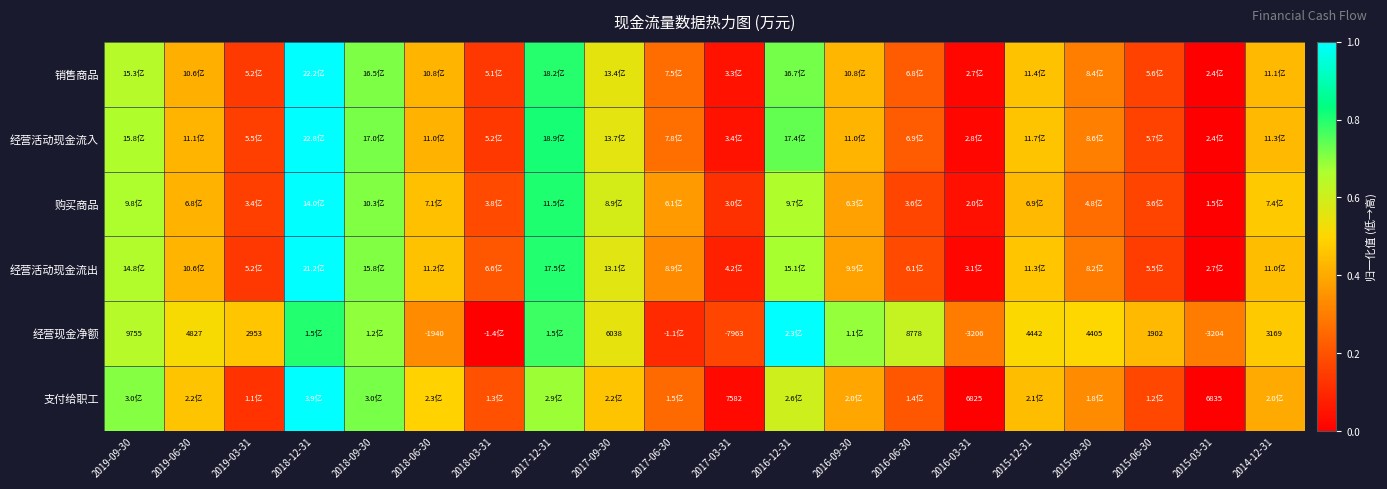

What is the difference between the maximum and minimum values in the 销售商品 series?

1.0